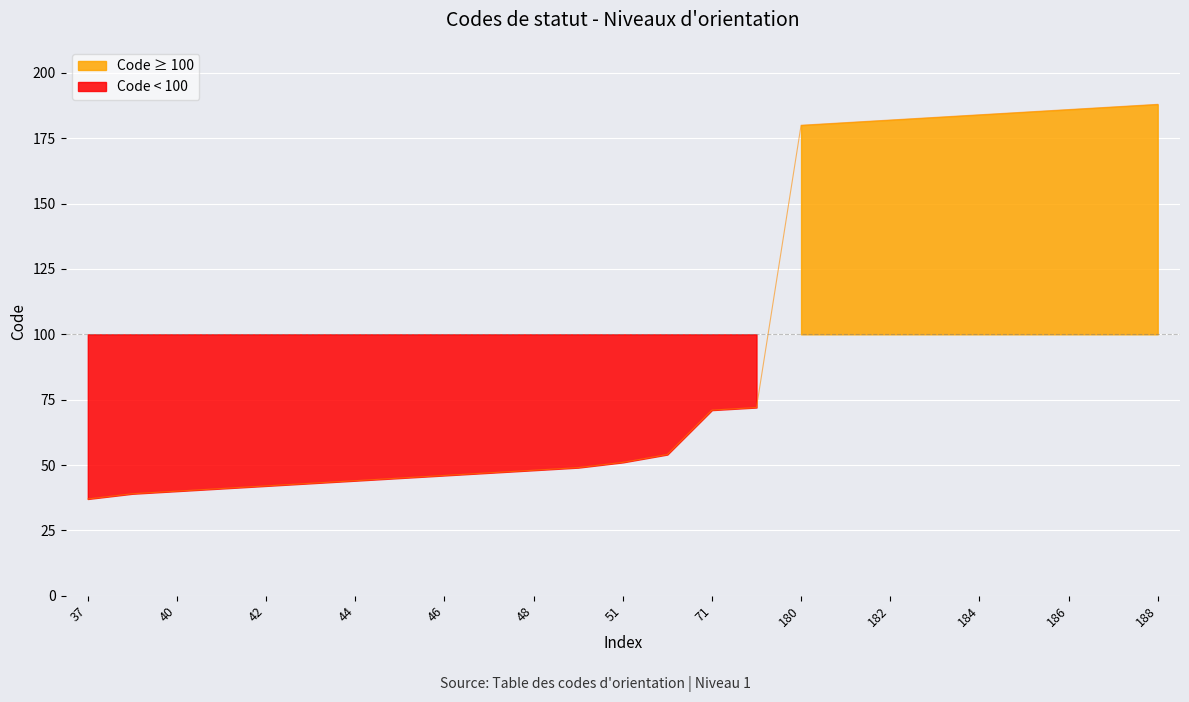

What is the greatest value displayed?

188